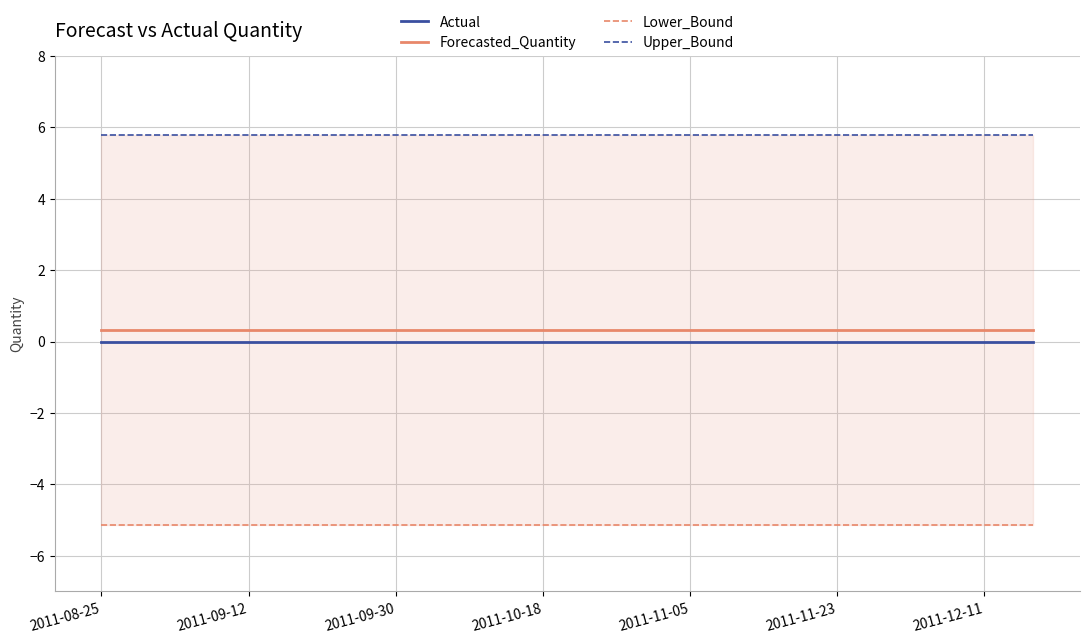

True or false: Forecasted_Quantity and Actual cross at least once.

False